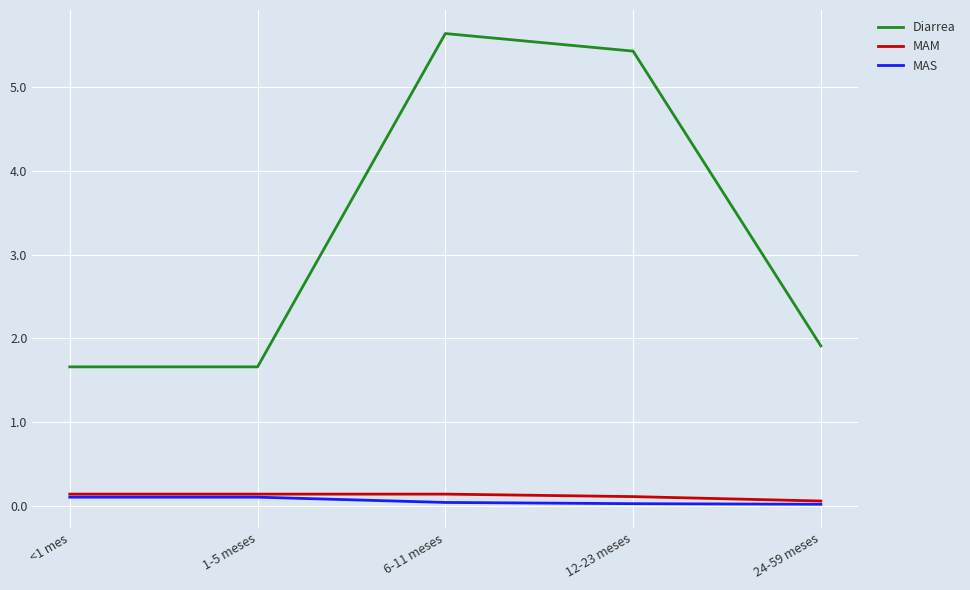

True or false: Diarrea has more than 0 interior local peaks.

True